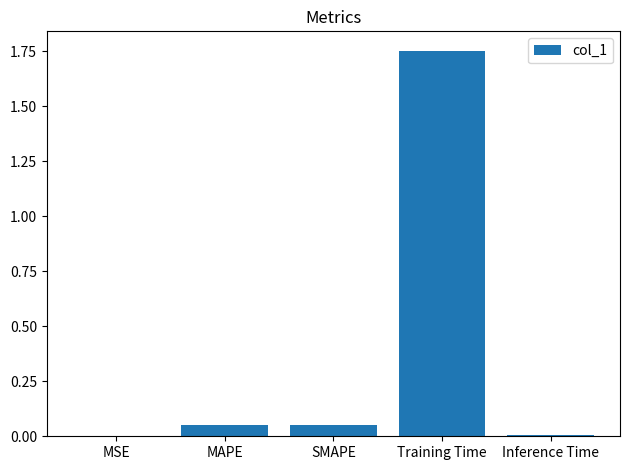

The chart shows a value of 2.6 at Training Time. True or false?

False